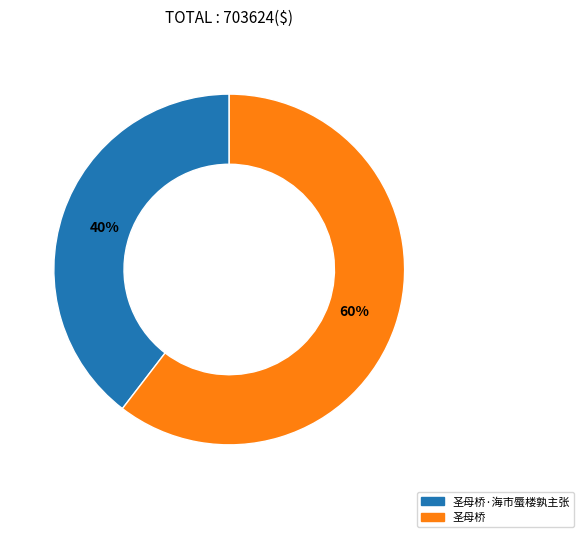

Does any single category account for the majority?

Yes